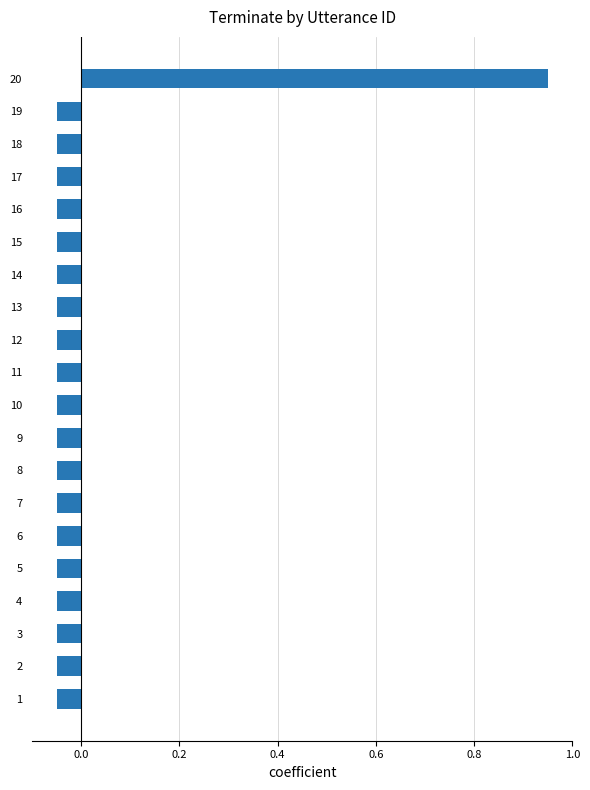

The chart shows a value of -0.0 at 4. True or false?

False